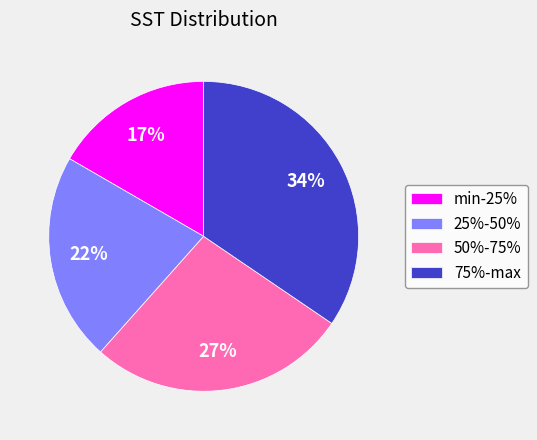

Count the number of slices in the pie.

4